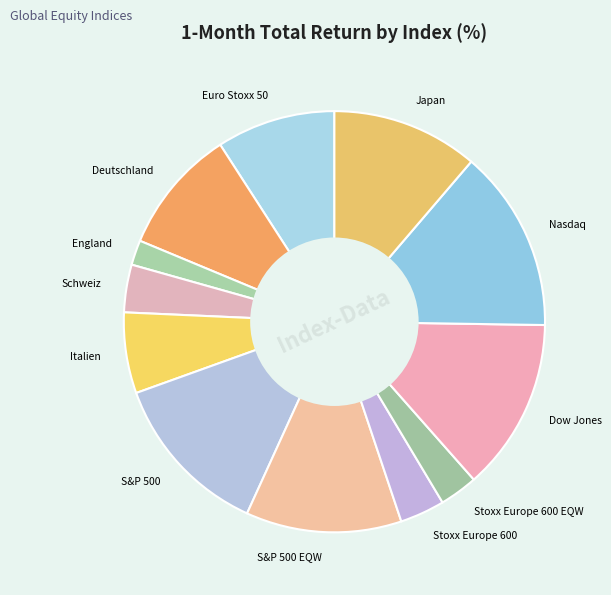

How many slices are in this pie chart?

12